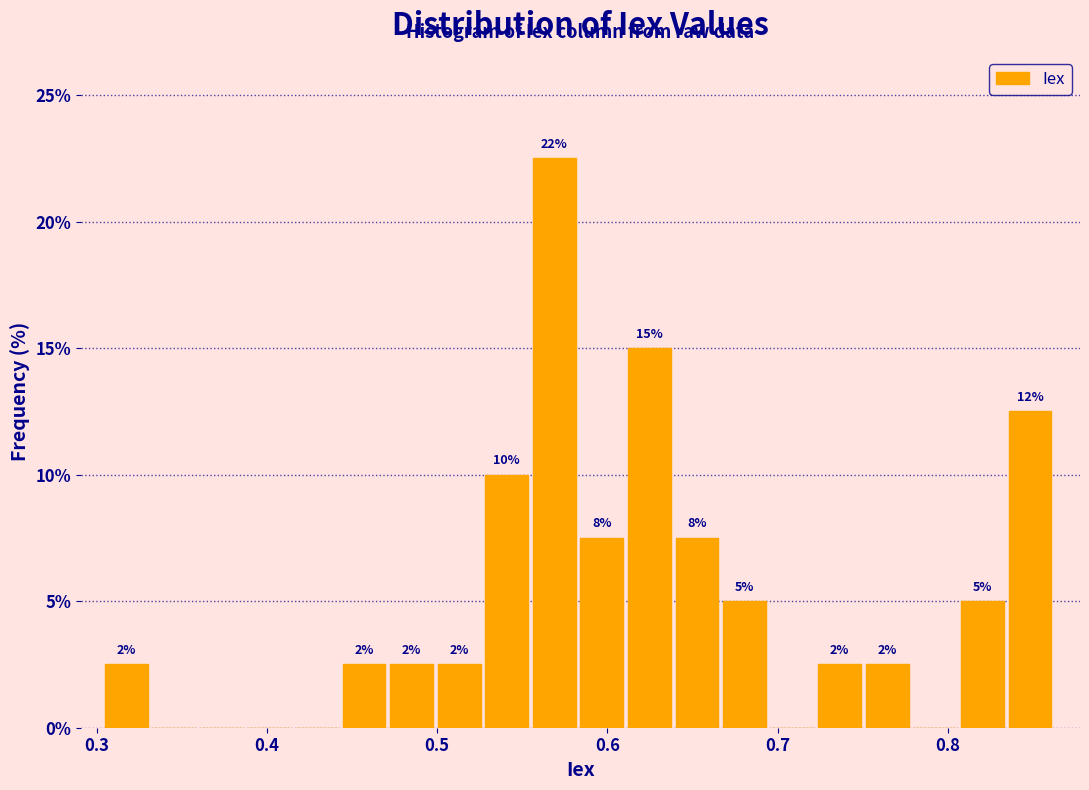

Read against the x-axis, roughly where is the centre of the tallest bar?

0.57